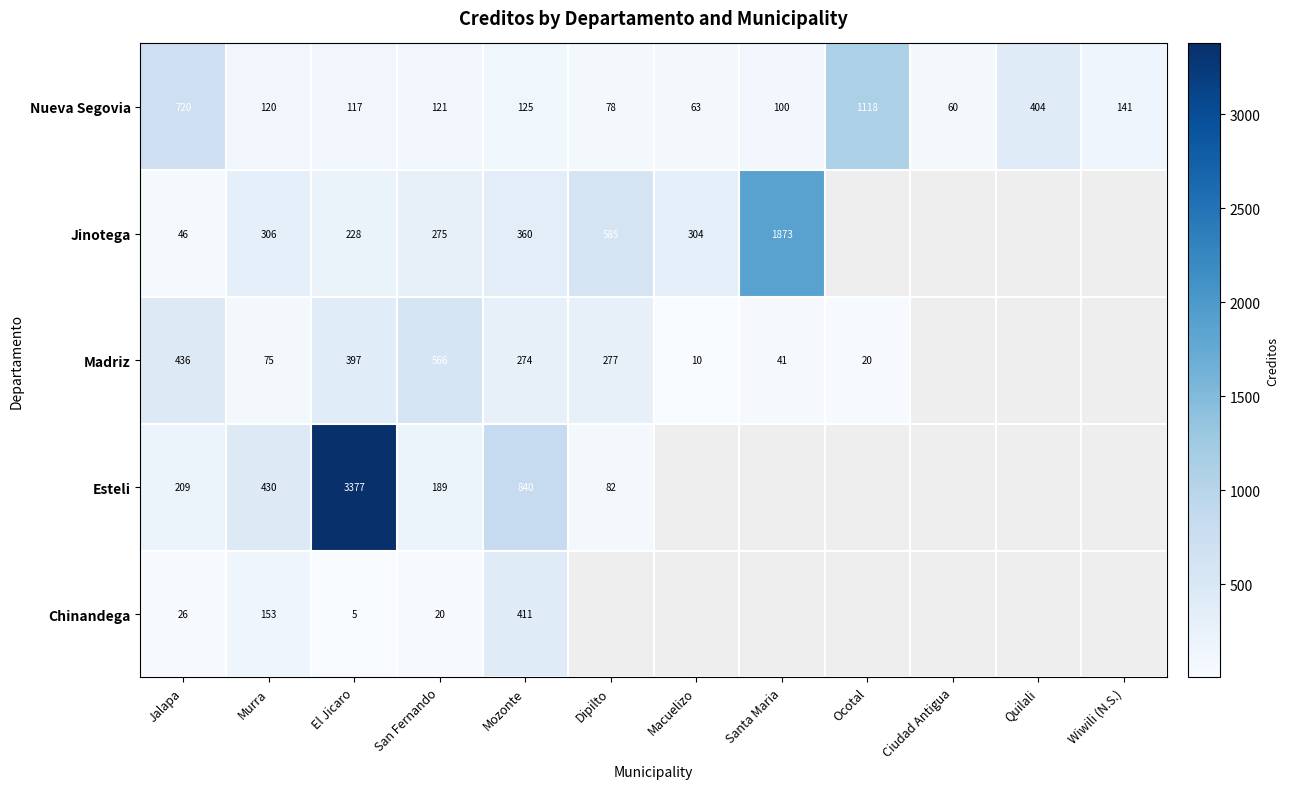

Rank the series at El Jicaro from lowest to highest value.

Chinandega, Nueva Segovia, Jinotega, Madriz, Esteli